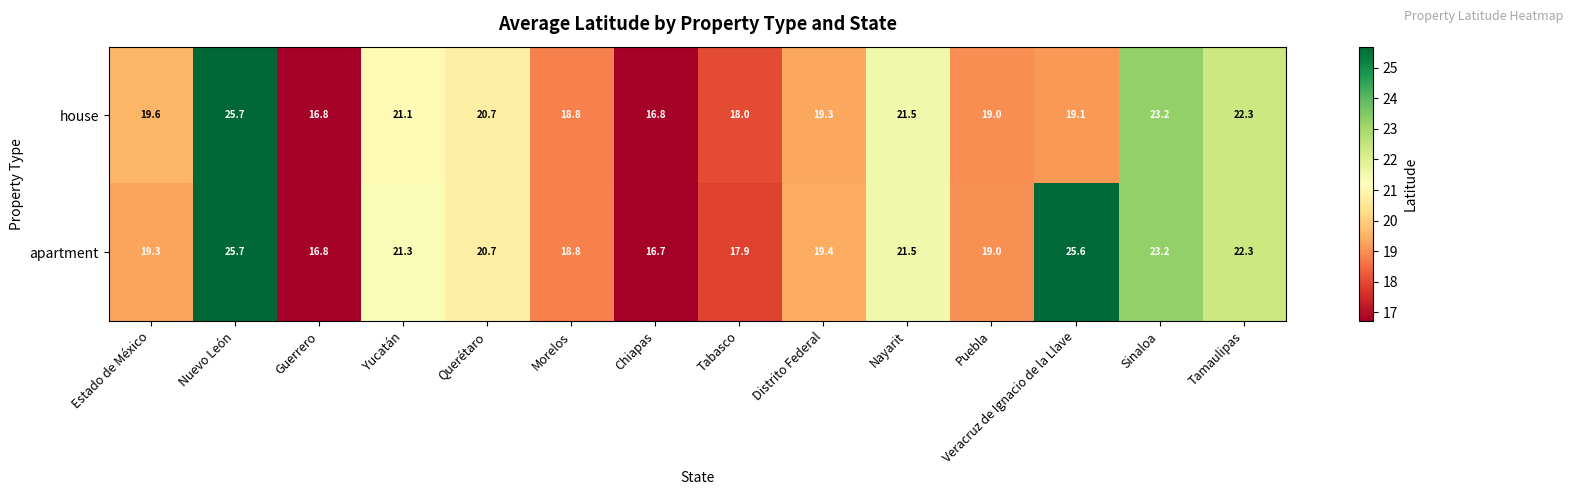

At which category does the chart reach its peak across all series?

Nuevo León